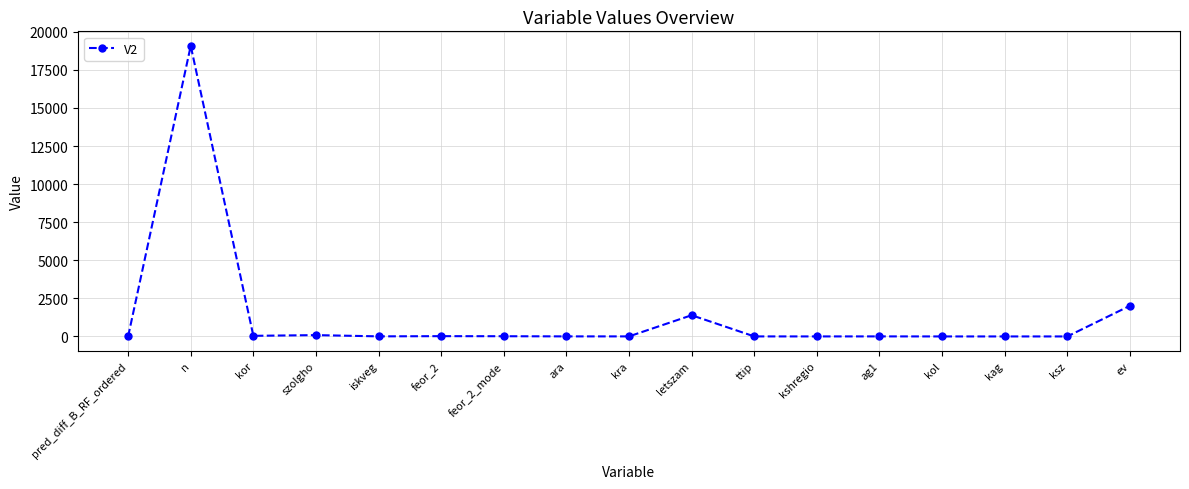

Is it true that the value at n is 25841.9?

False